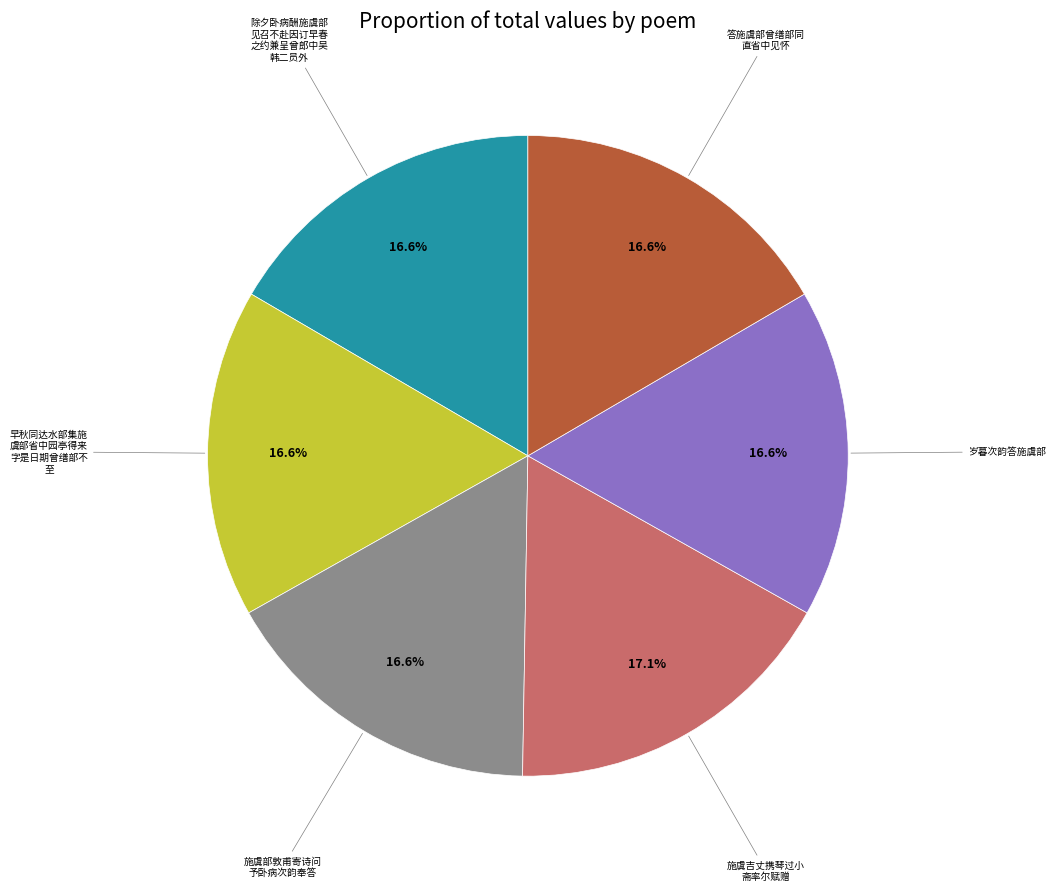

Does any single category account for the majority?

No